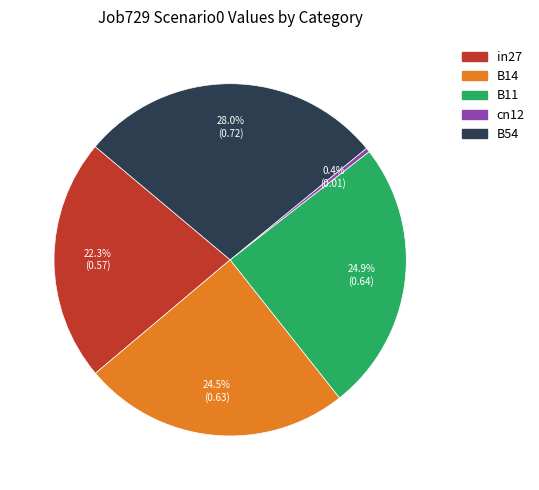

Combined, what portion of the pie is B11 and B14?

49.4%